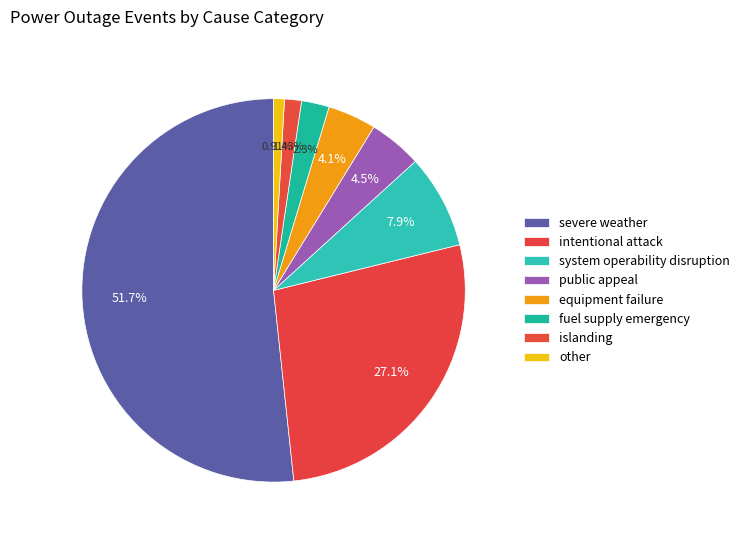

How many segments does this pie chart have?

8